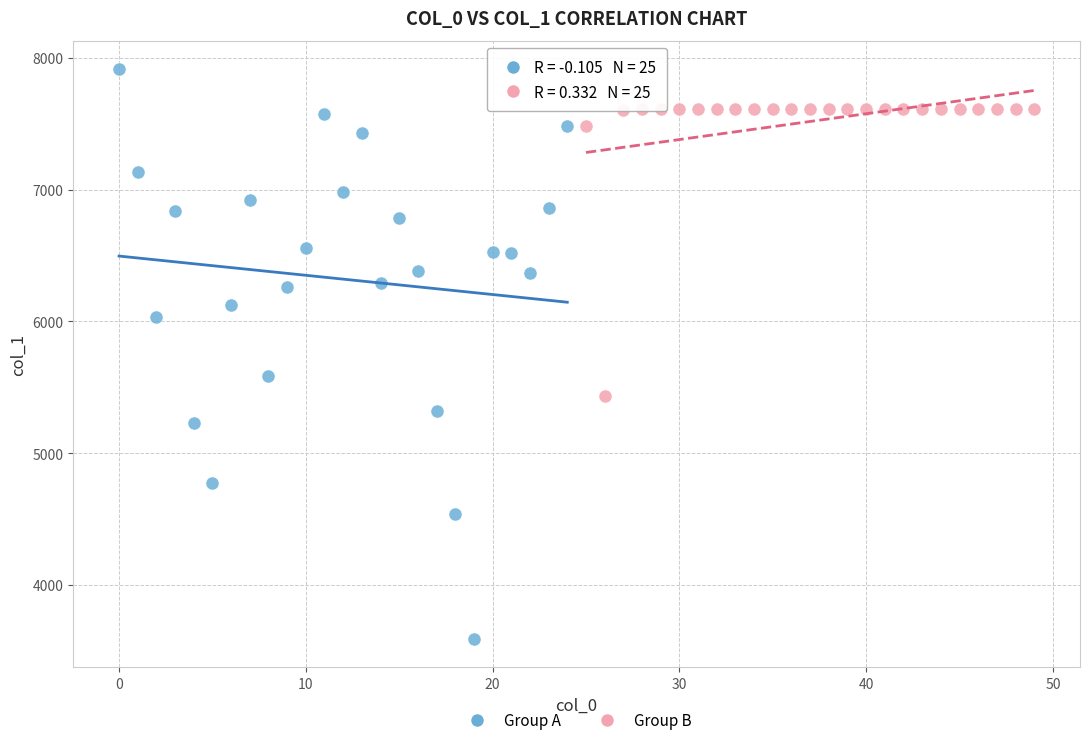

Which series contains the lowest Y value?

Group A